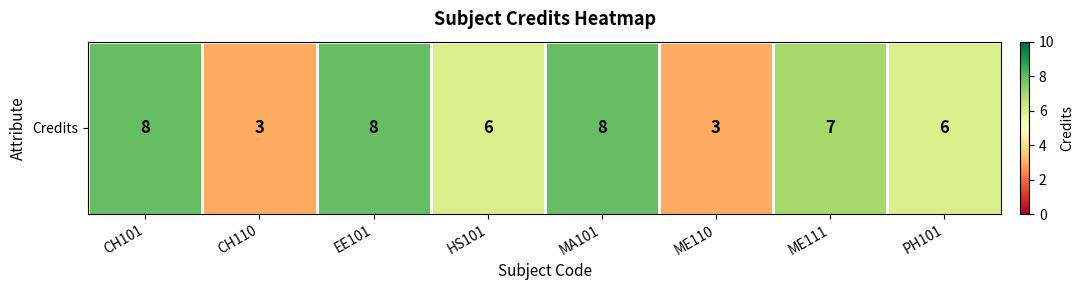

What is the difference between the maximum and minimum values?

5